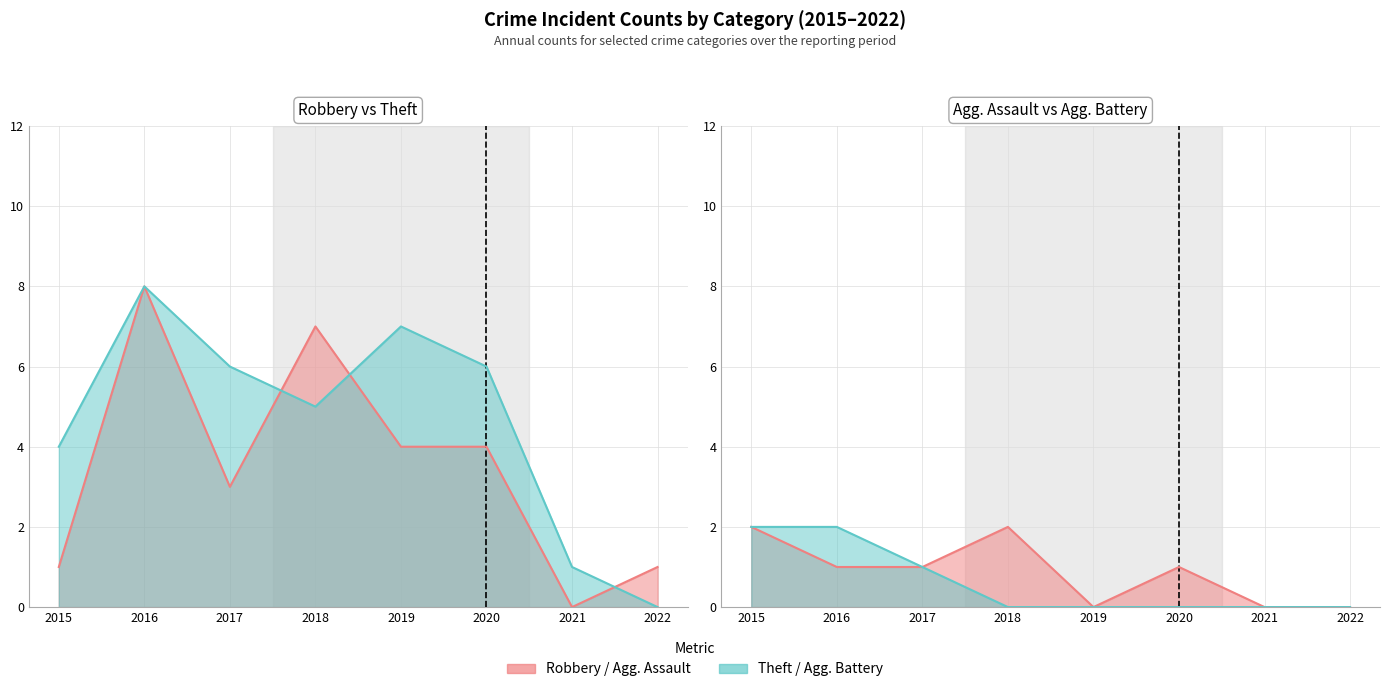

Which series has the largest total across all categories?

Theft